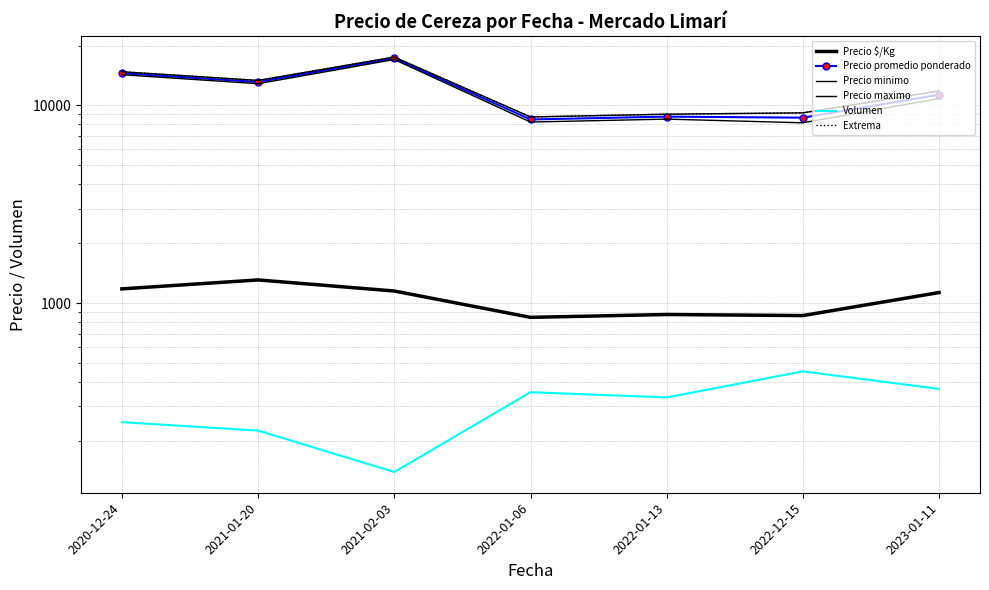

What is the spread (max minus min) of values at 2021-01-20?

13106.7